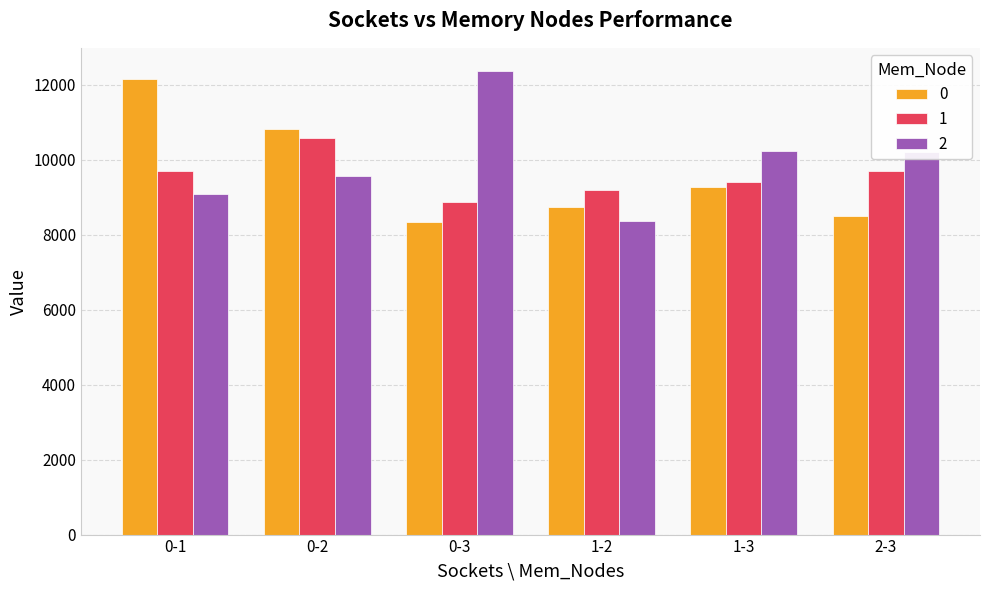

What is the maximum value shown in the chart?

12366.1